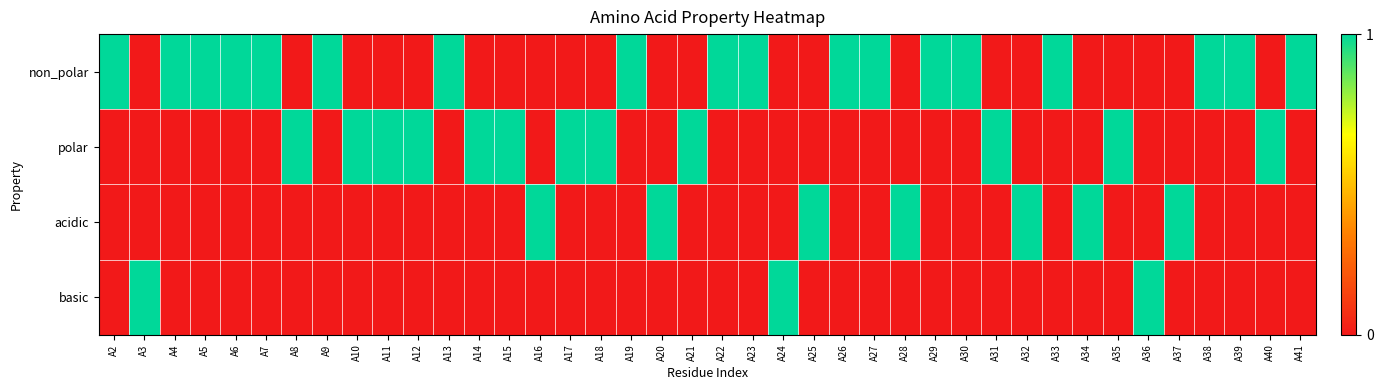

Count the number of data series in this chart.

4